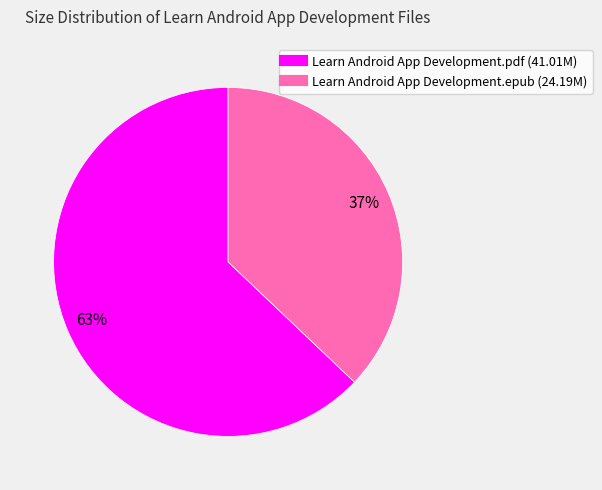

What is the largest slice in the pie chart?

Learn Android App Development.pdf